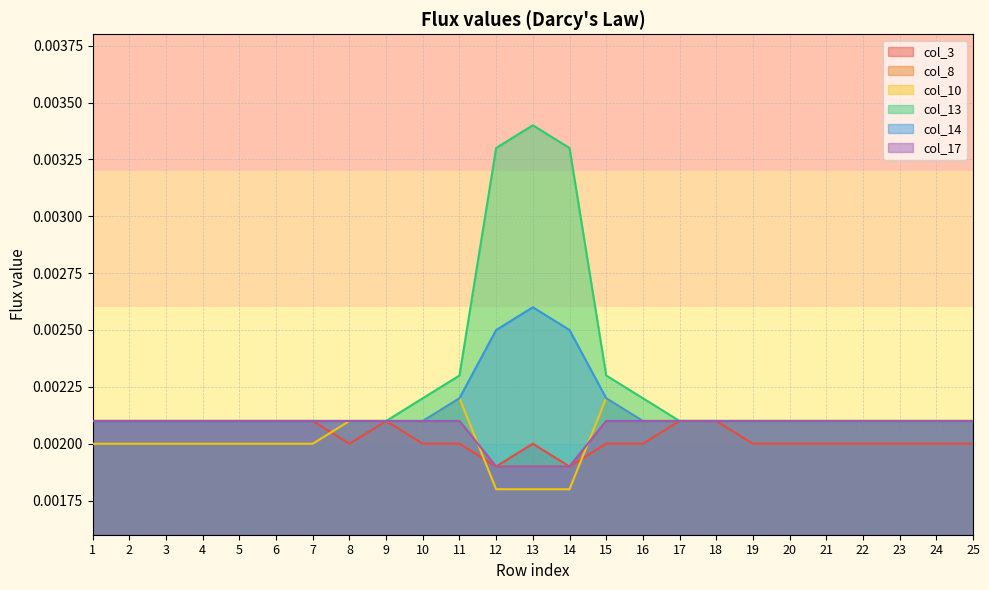

How many times do col_17 and col_14 cross each other?

2